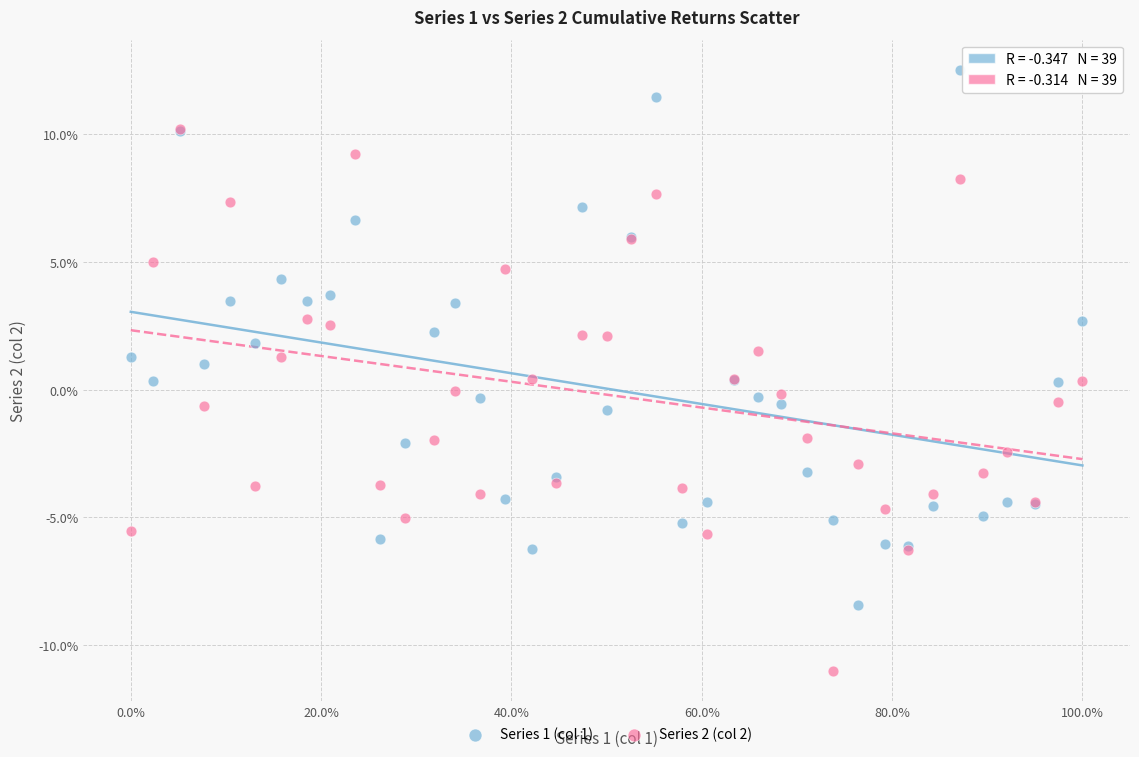

What are all the series names shown in the legend?

Series 1 (col 1), Series 2 (col 2)